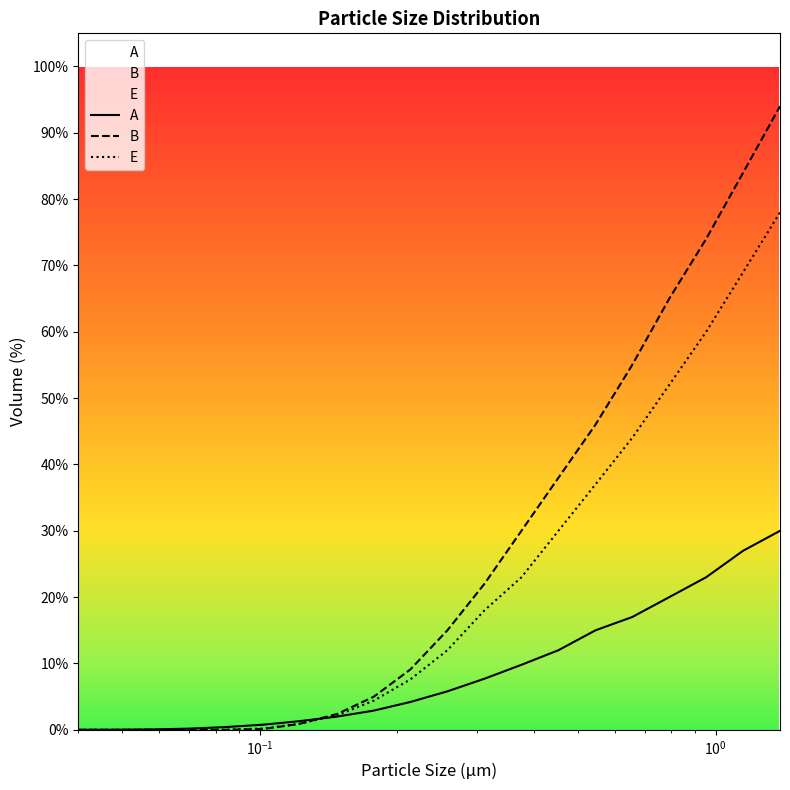

How many times do A and B cross each other?

1